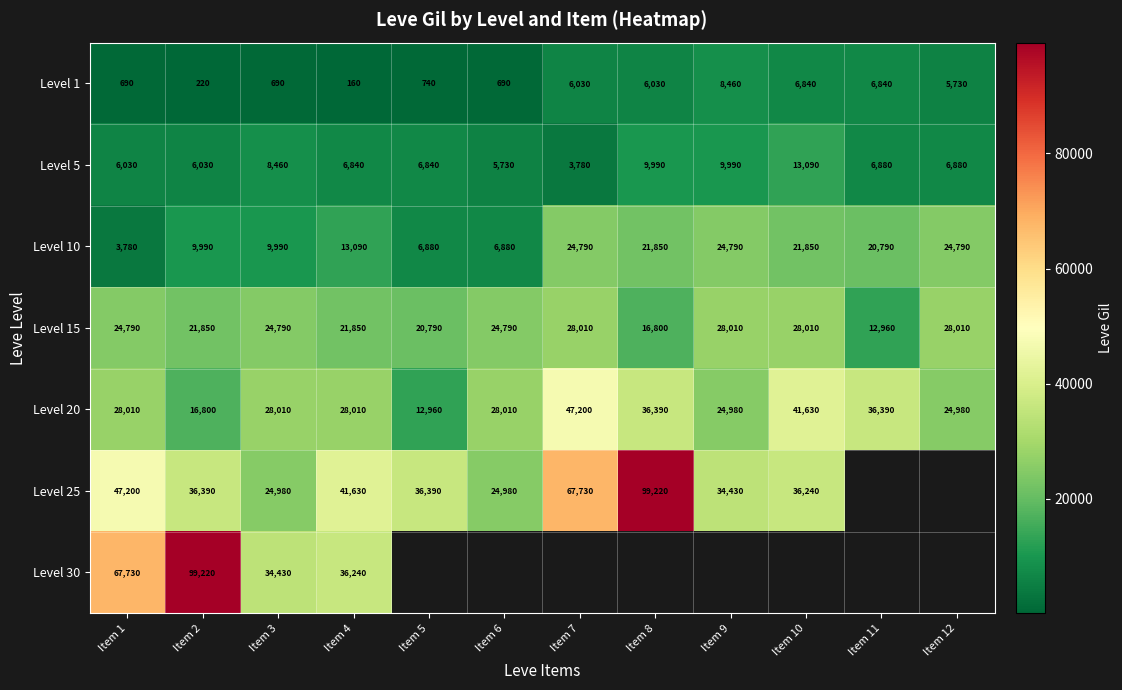

At how many categories does at least one series exceed 85654?

2